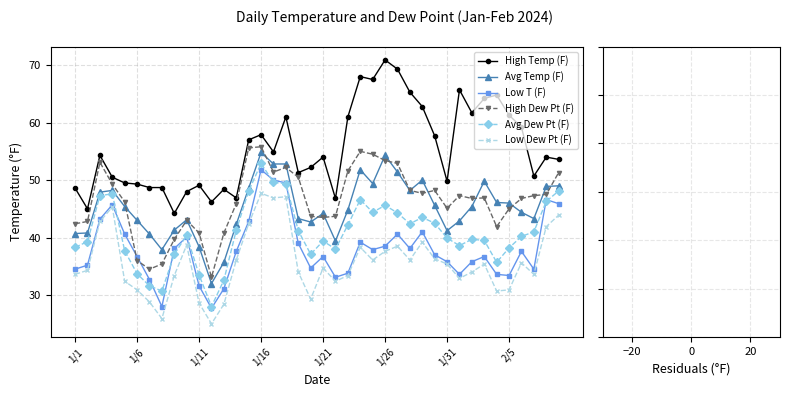

Which series has the largest total across all categories?

High Temp (F)